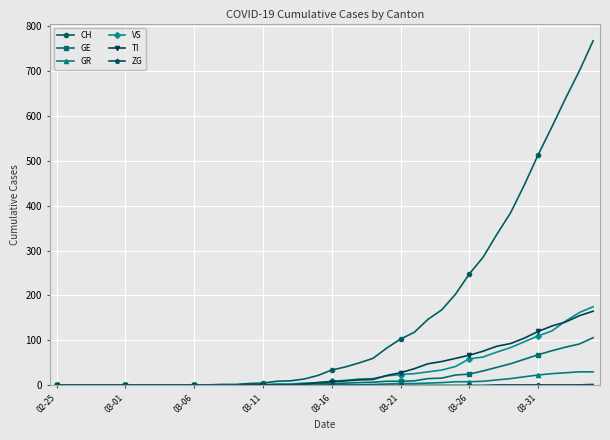

Which series has the largest total across all categories?

CH